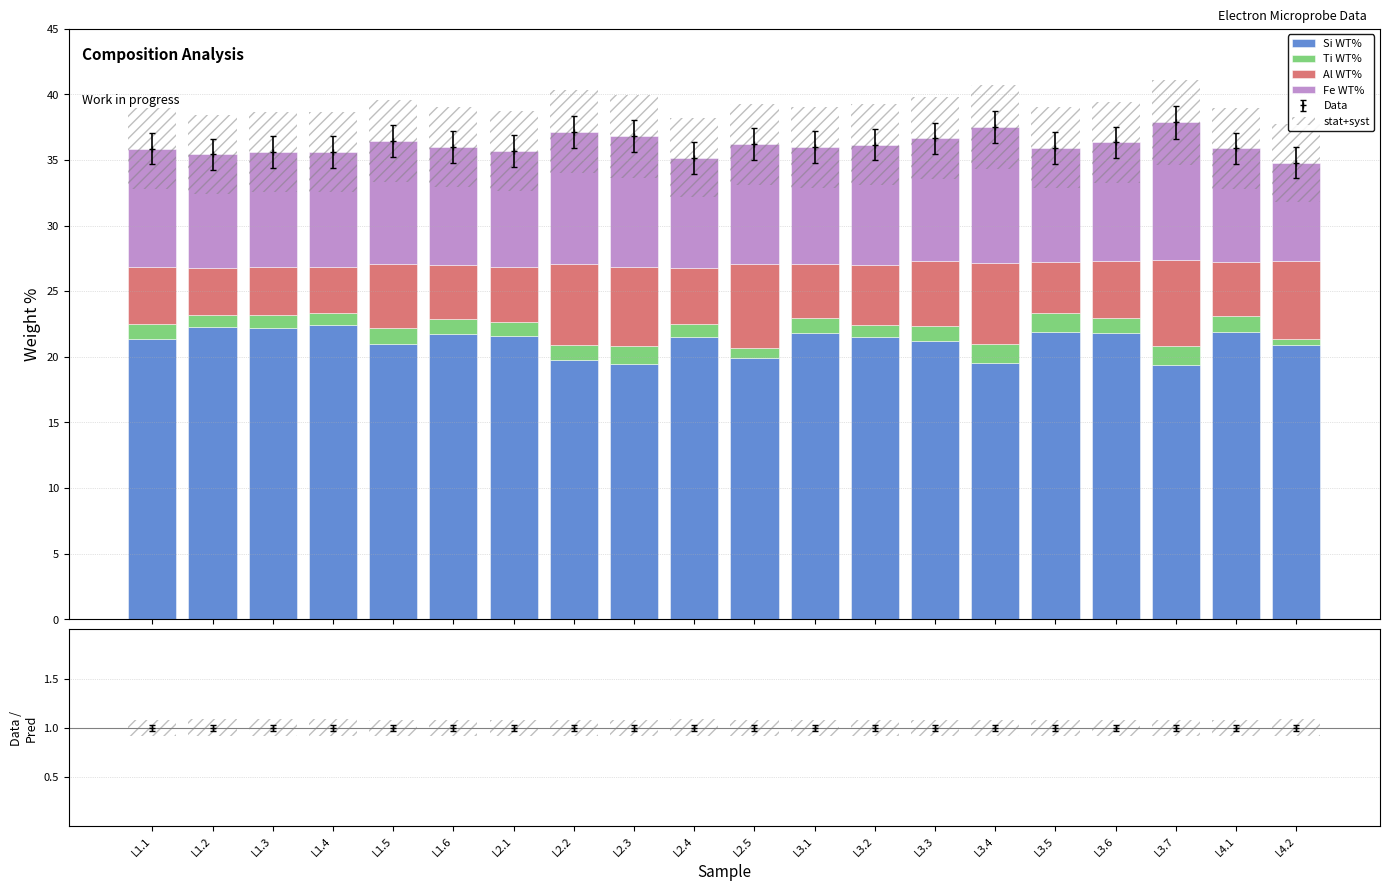

Which category has the lowest value across all series?

L4.2